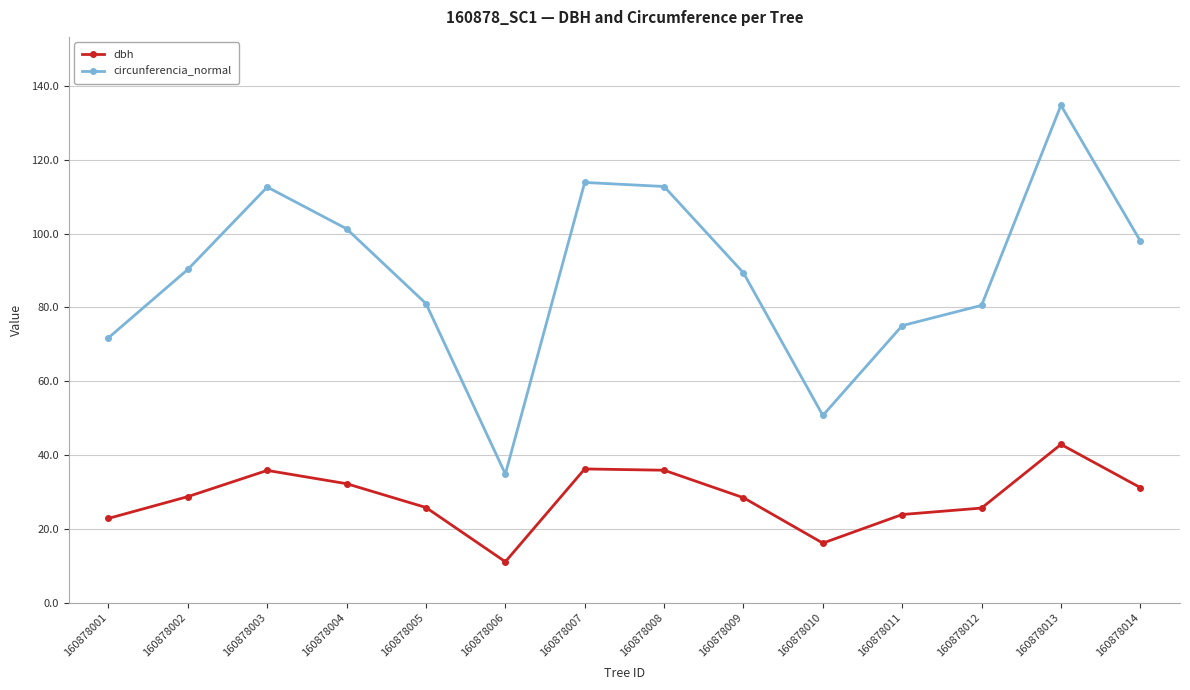

At which category is the sum across all series the highest?

160878013